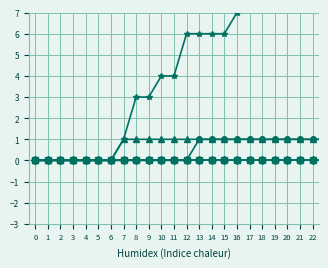

What is the sum of all GE values?

33